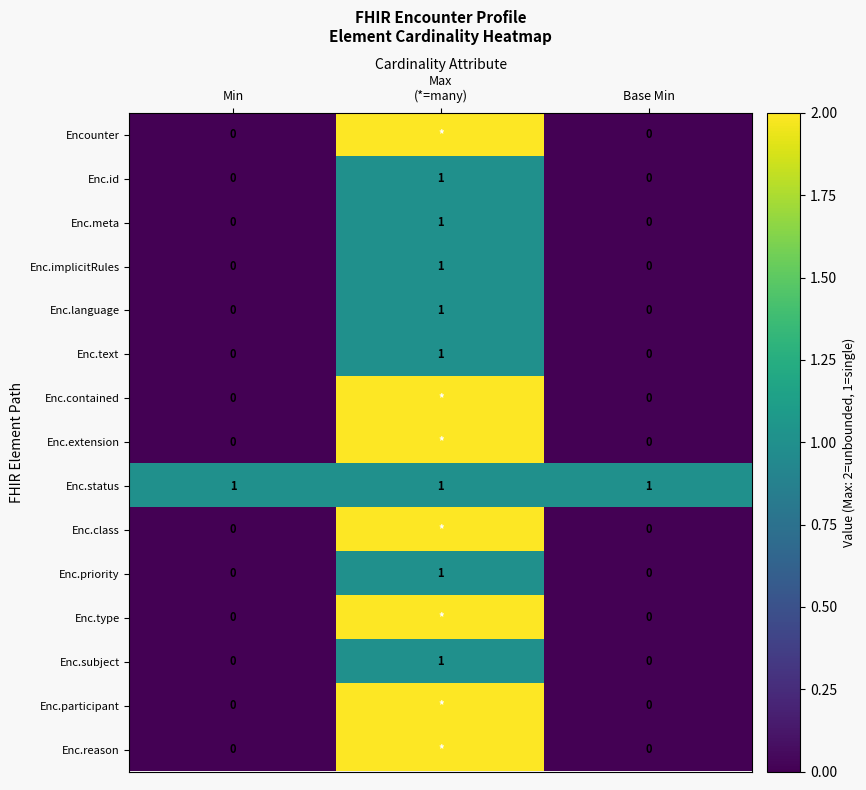

How many Enc.id values are between 0 and 1?

3